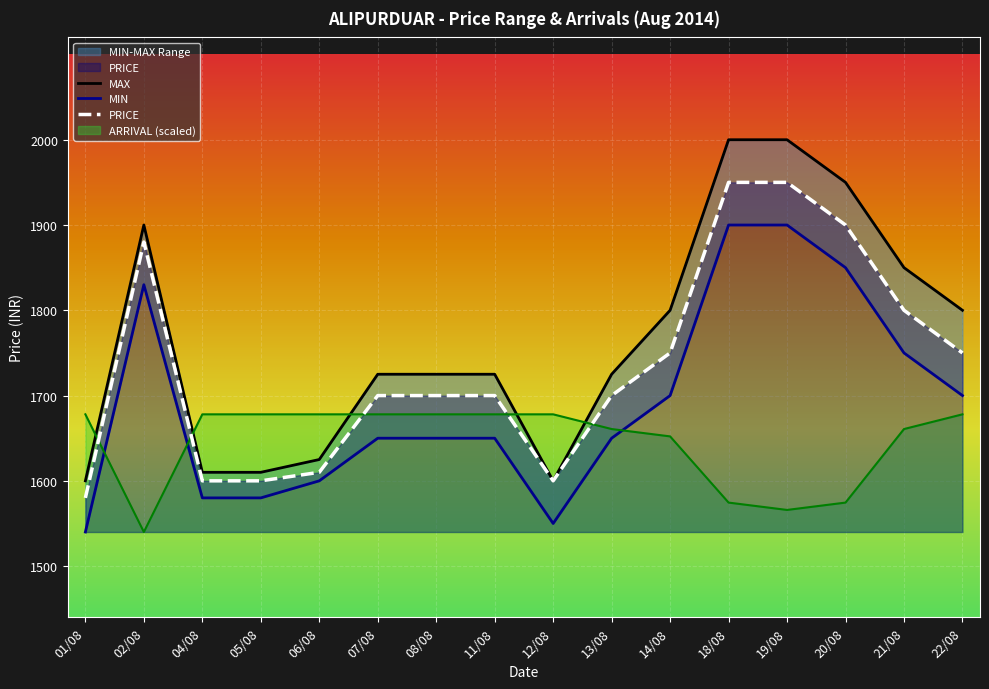

What is the label of the 4th point from the left?

05/08